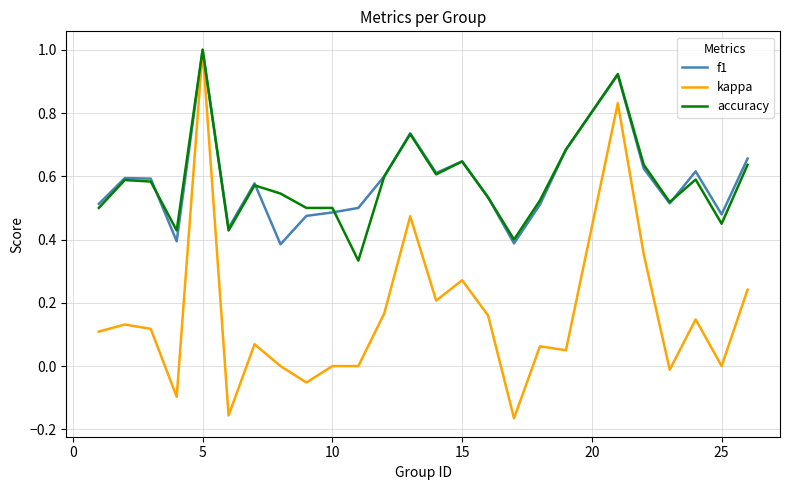

What is the greatest value displayed?

1.0